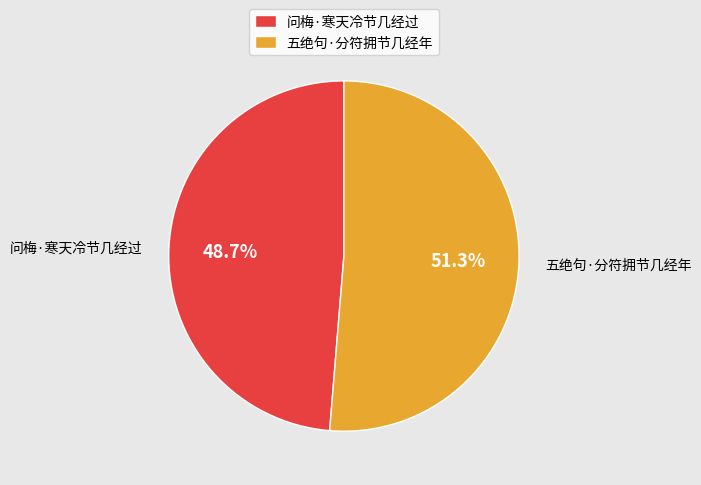

What percentage is the 五绝句·分符拥节几经年 slice, to the nearest percent?

51%